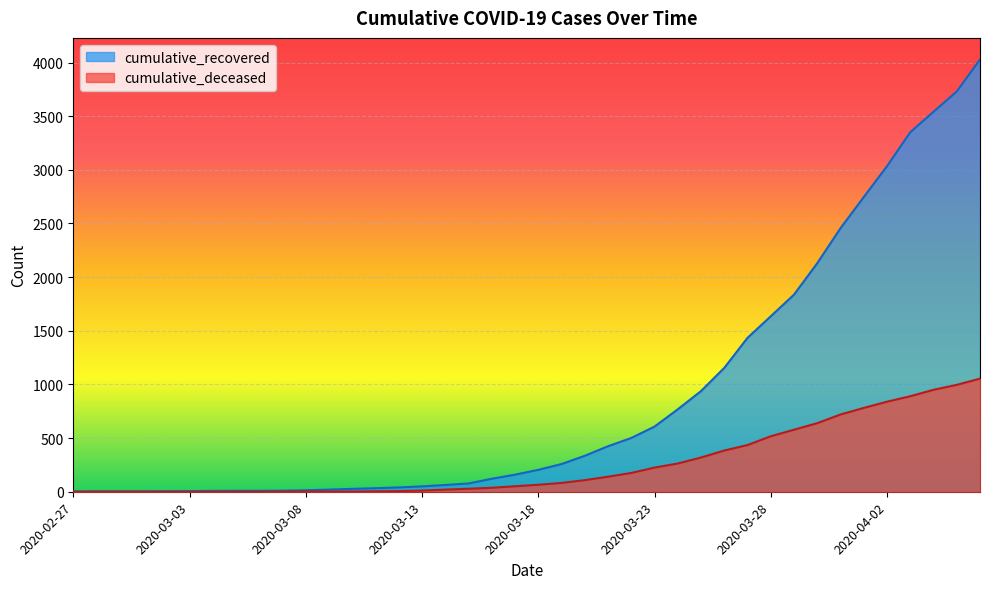

Reading right to left, what are all the values shown in this chart?

cumulative_recovered: 2020-04-06=4028	2020-04-05=3730	2020-04-04=3541	2020-04-03=3350	2020-04-02=3034	2020-04-01=2746	2020-03-31=2456	2020-03-30=2130	2020-03-29=1837	2020-03-28=1635	2020-03-27=1434	2020-03-26=1154	2020-03-25=938	2020-03-24=768	2020-03-23=607	2020-03-22=501	2020-03-21=424	2020-03-20=335	2020-03-19=258	2020-03-18=204	2020-03-17=159	2020-03-16=121	2020-03-15=77	2020-03-14=63	2020-03-13=50	2020-03-12=40	2020-03-11=33	2020-03-10=27	2020-03-09=20	2020-03-08=14	2020-03-07=10	2020-03-06=9	2020-03-05=9	2020-03-04=8	2020-03-03=6	2020-03-02=5	2020-03-01=4	2020-02-29=4	2020-02-28=4	2020-02-27=3
cumulative_deceased: 2020-04-06=1054	2020-04-05=996	2020-04-04=950	2020-04-03=890	2020-04-02=839	2020-04-01=781	2020-03-31=720	2020-03-30=639	2020-03-29=578	2020-03-28=517	2020-03-27=435	2020-03-26=384	2020-03-25=319	2020-03-24=263	2020-03-23=225	2020-03-22=175	2020-03-21=140	2020-03-20=108	2020-03-19=82	2020-03-18=65	2020-03-17=51	2020-03-16=37	2020-03-15=28	2020-03-14=20	2020-03-13=11	2020-03-12=6	2020-03-11=4	2020-03-10=2	2020-03-09=2	2020-03-08=2	2020-03-07=1	2020-03-06=0	2020-03-05=0	2020-03-04=0	2020-03-03=0	2020-03-02=0	2020-03-01=0	2020-02-29=0	2020-02-28=0	2020-02-27=0